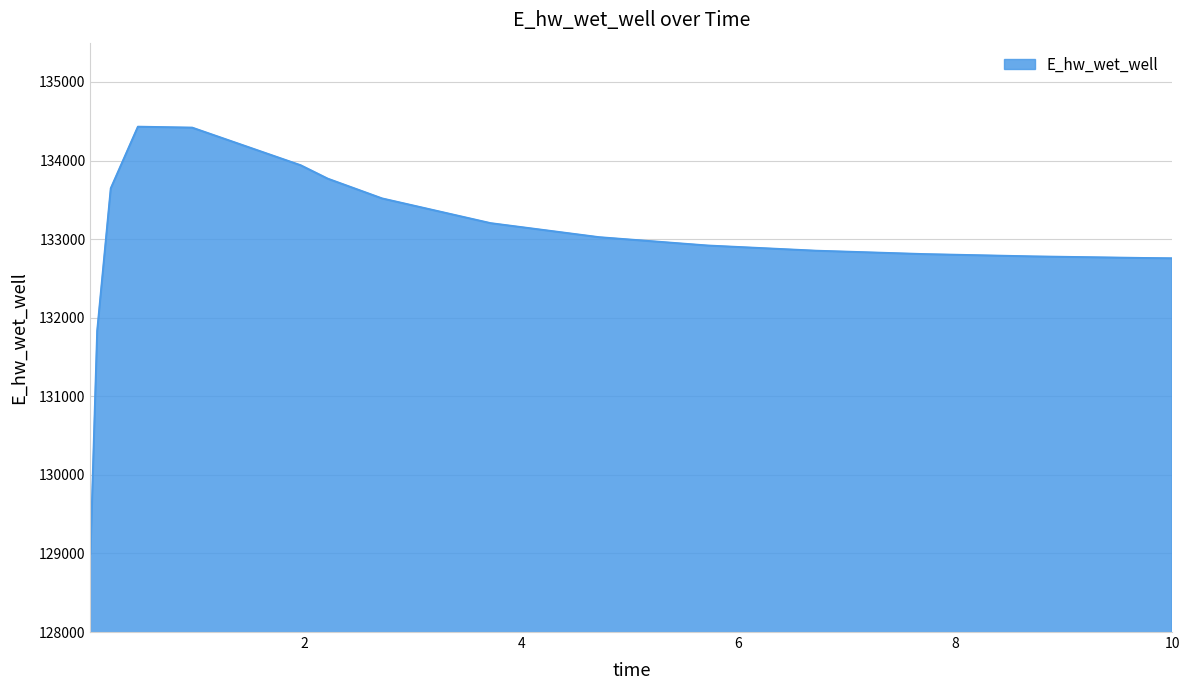

Does the chart have visible grid lines?

Yes